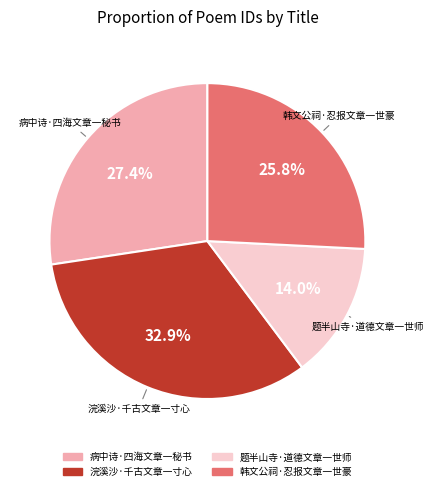

Is it true that 题半山寺·道德文章一世师 is 14% of the pie?

True